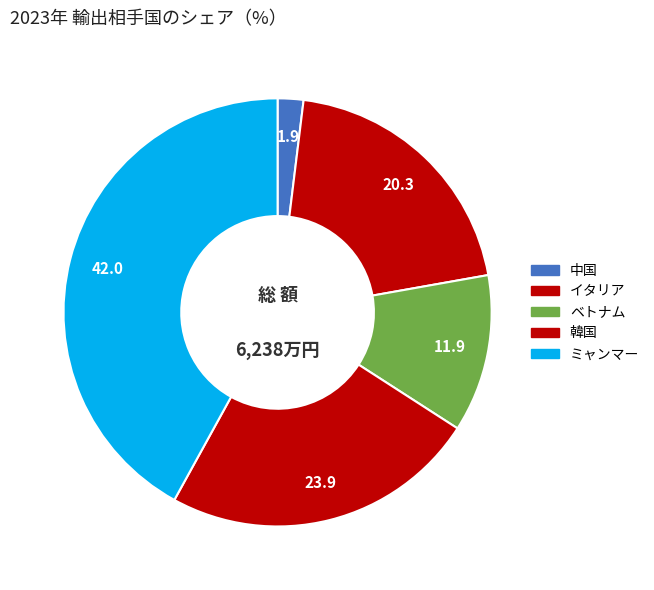

Count the number of slices in the pie.

5